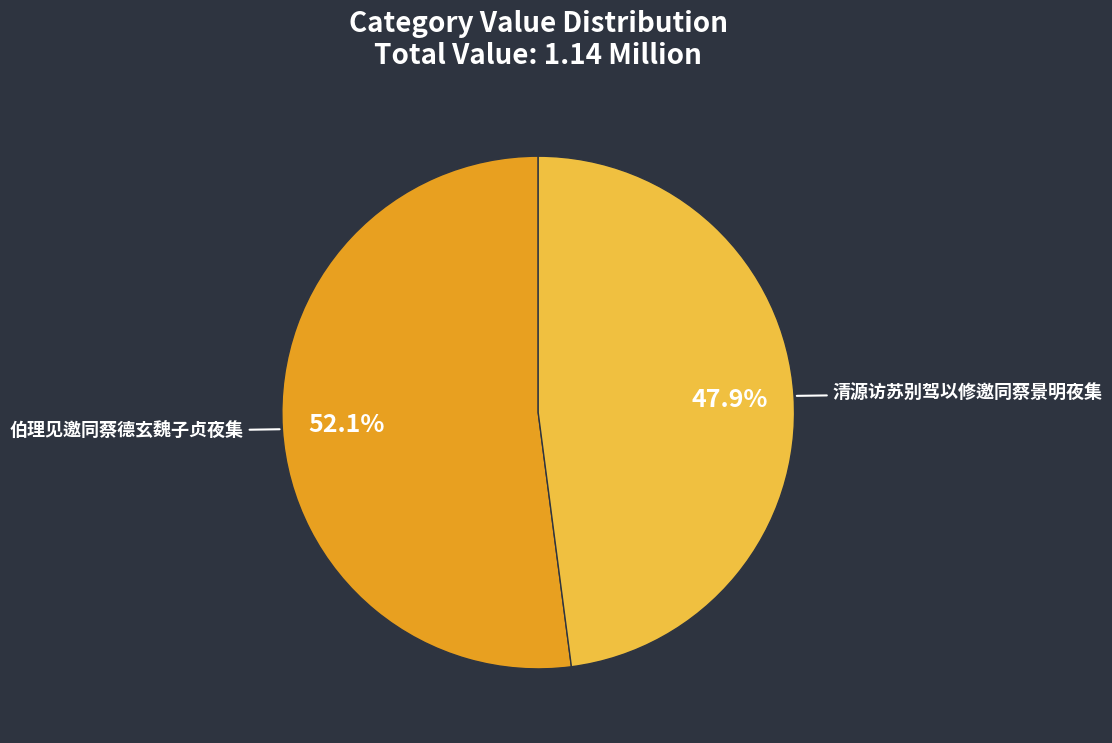

Which slice is the largest?

伯理见邀同蔡德玄魏子贞夜集